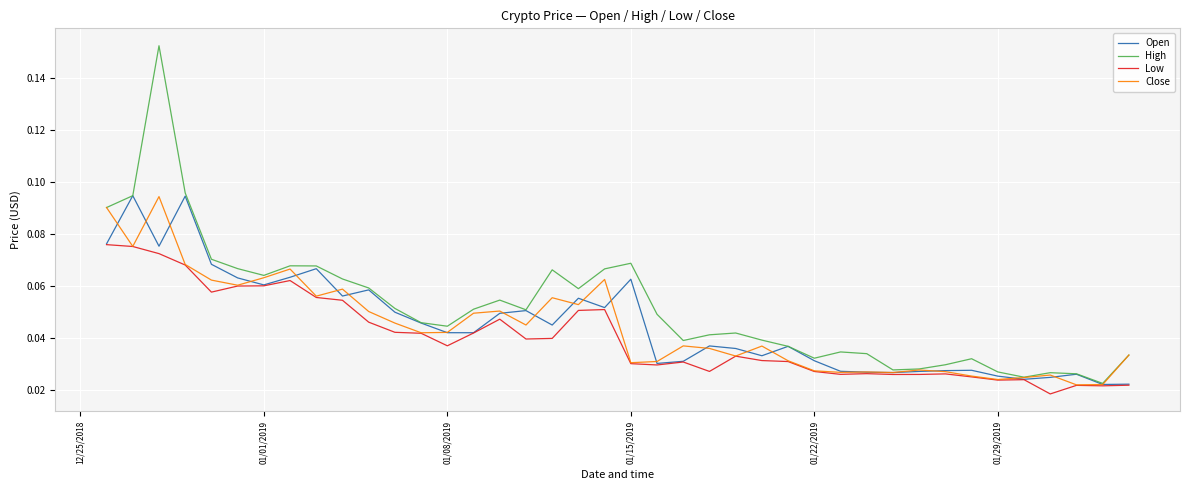

How many lines are shown in the chart?

4